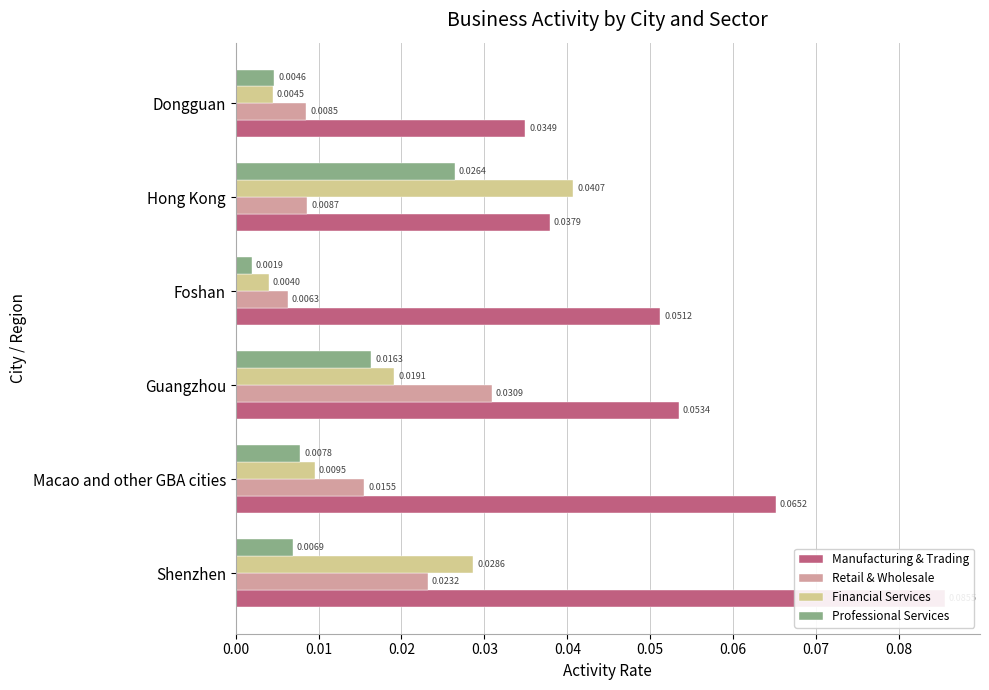

The value of Financial Services at Guangzhou is 0.0. True or false?

True